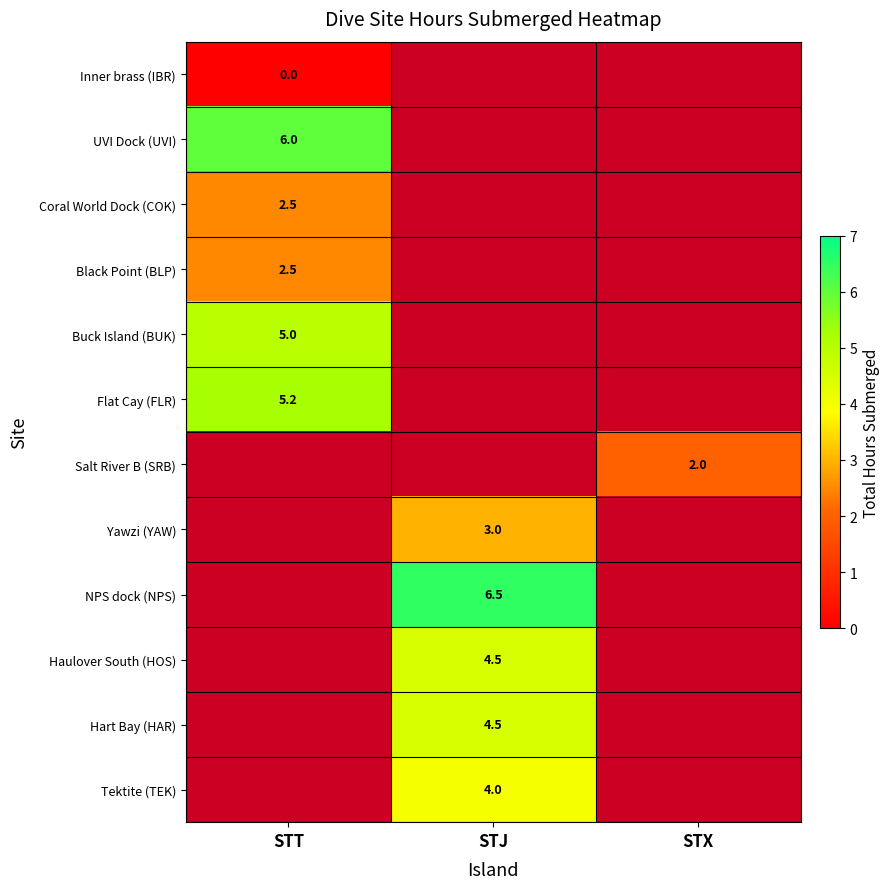

The value of Black Point (BLP) at STT is 1.0. True or false?

False